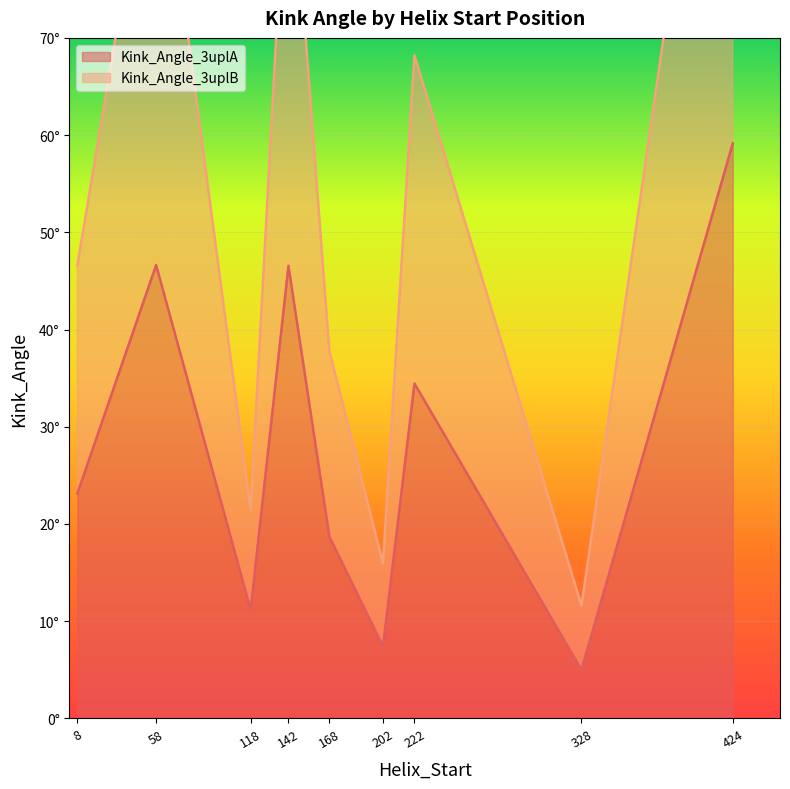

What is the total value across all series at 328?

16.6